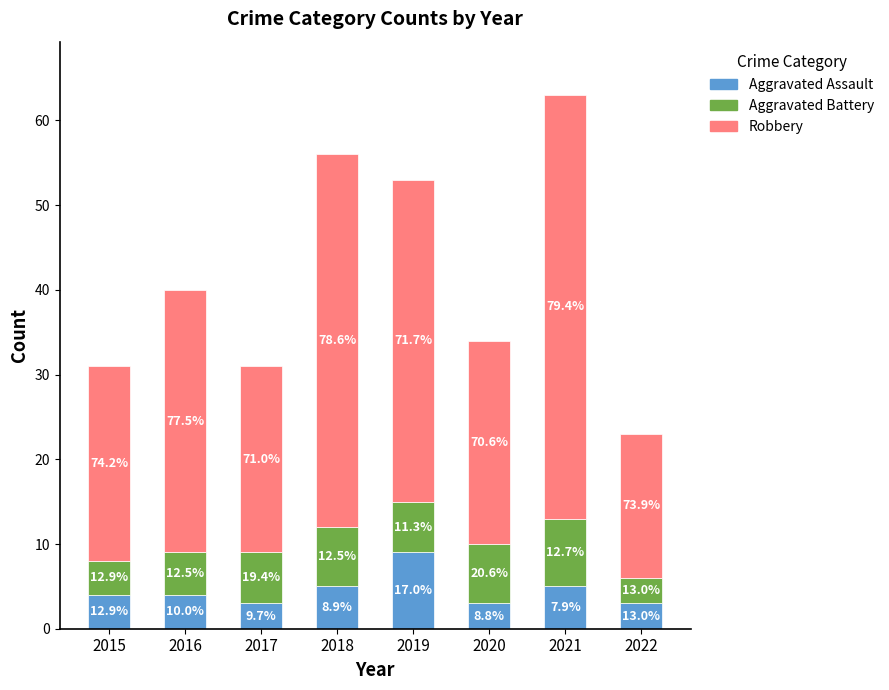

The Aggravated Battery series shows 11 at 2020. True or false?

False